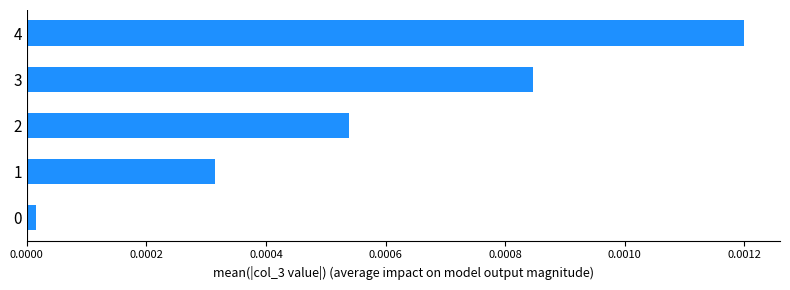

Which category has the highest value across all series?

4